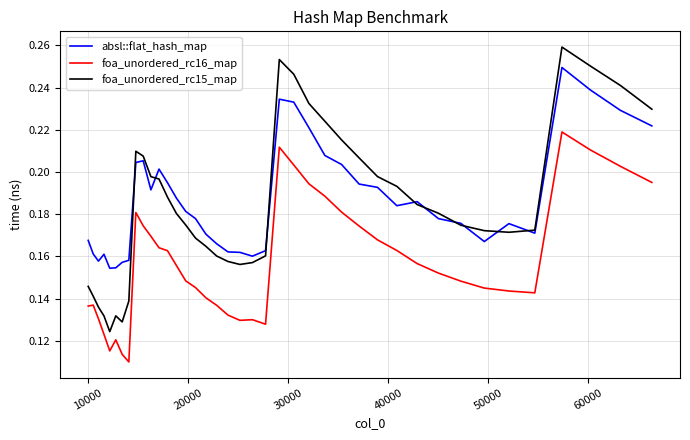

Which series has the largest range (max minus min)?

foa_unordered_rc15_map